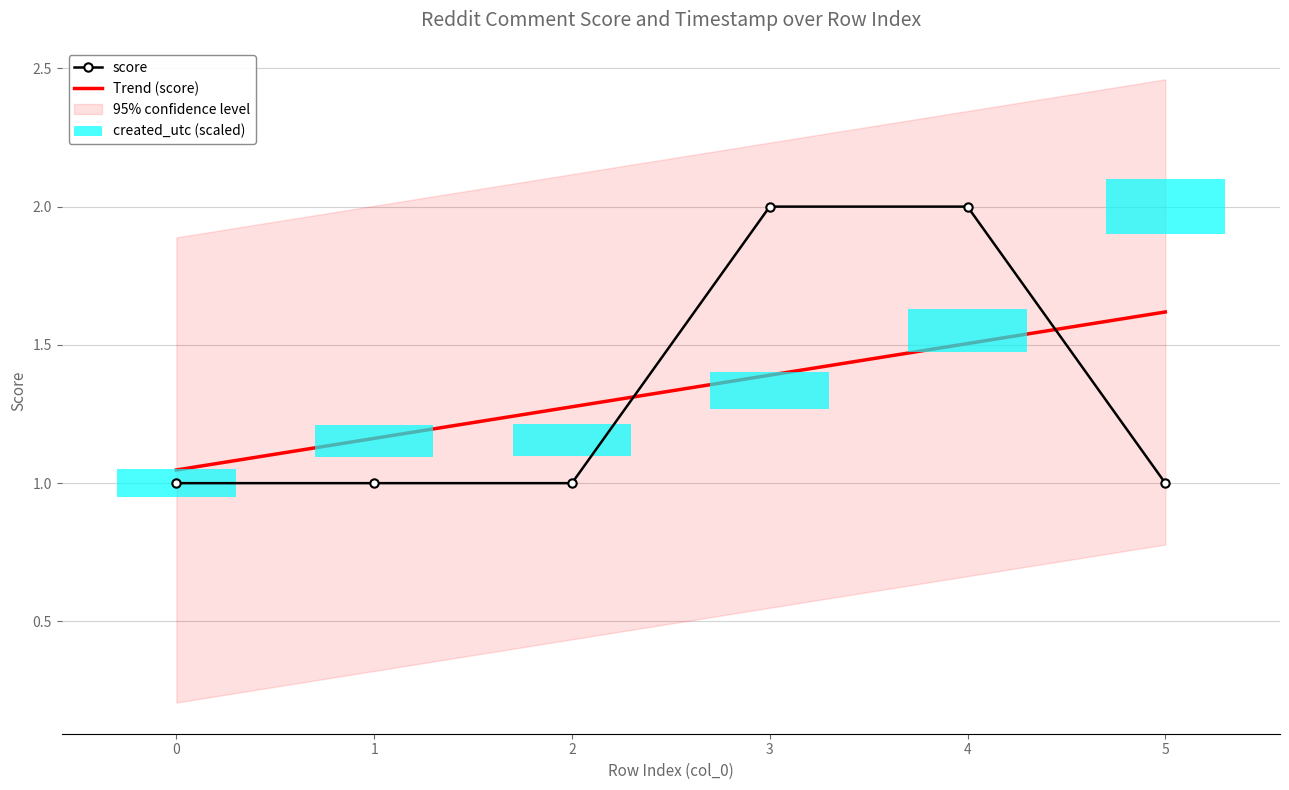

What is the value of the 5th point from the left?

2